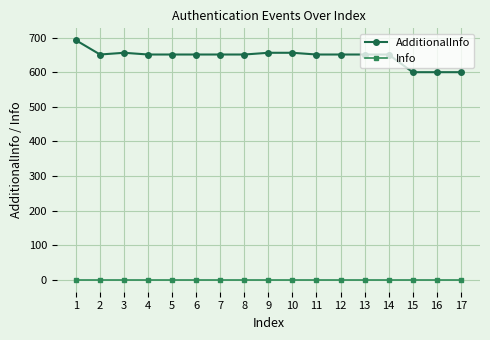

What is the sum of all AdditionalInfo values?

10970